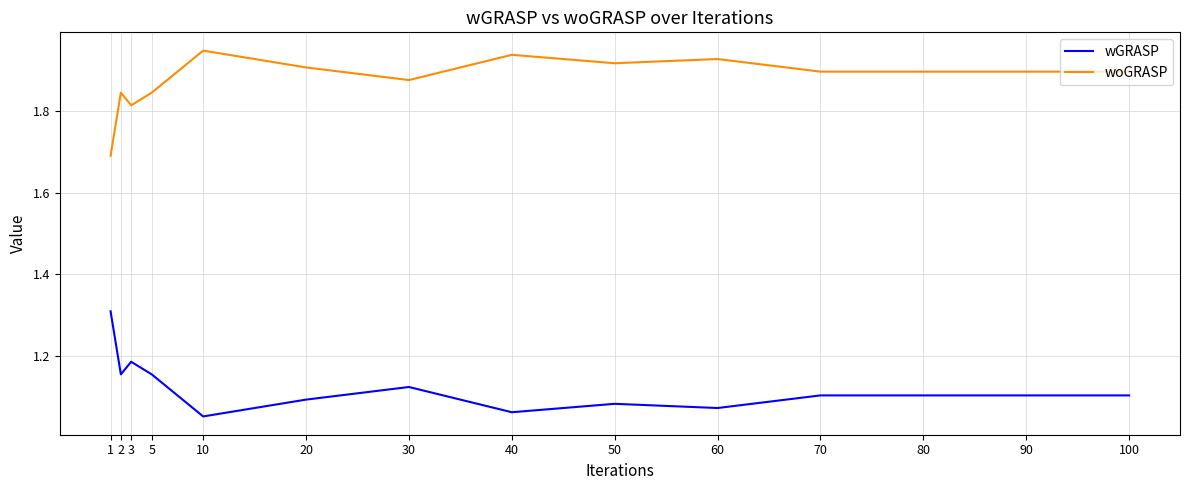

Is it true that woGRASP equals 2.8 at 2?

False